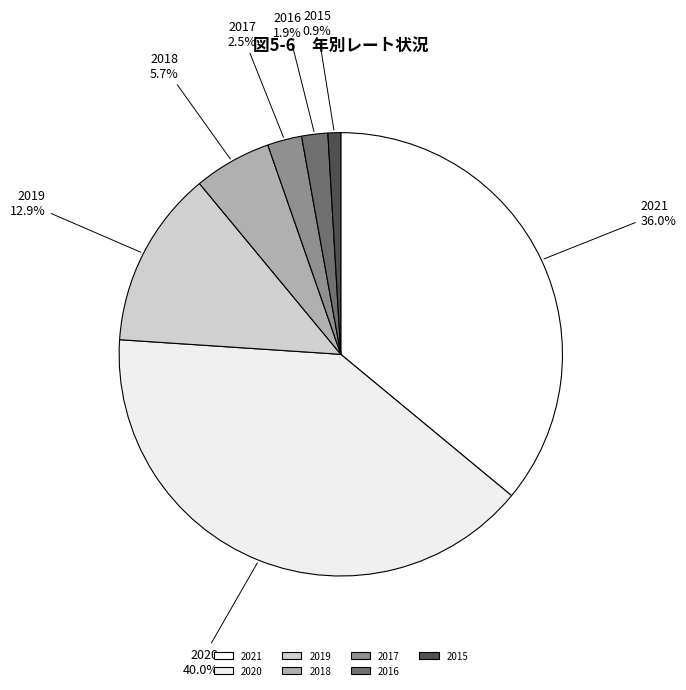

Which has a higher value, 2019 or 2021?

2021